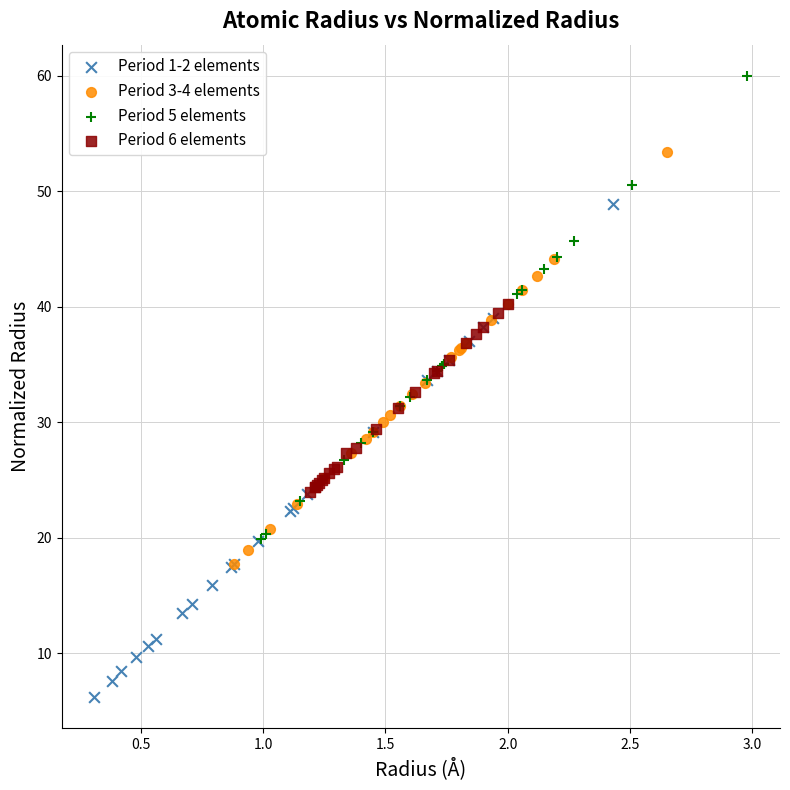

Which series reaches the minimum Y coordinate?

Period 1-2 elements